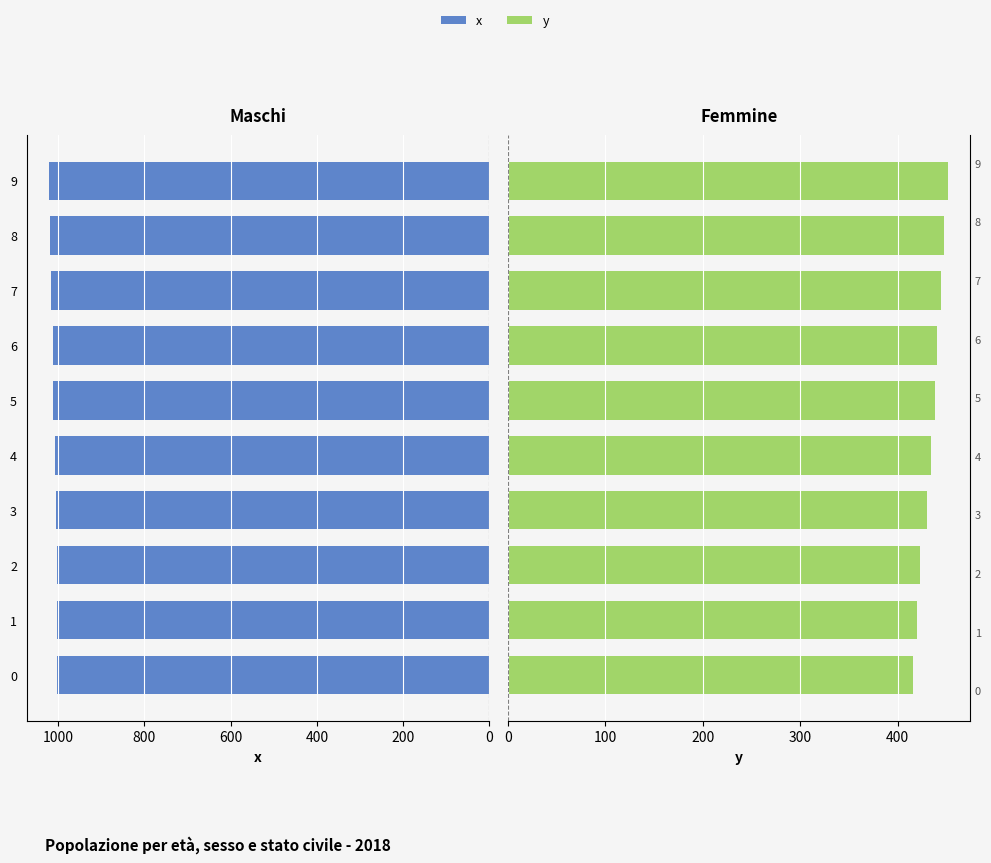

Which series has the largest total across all categories?

x